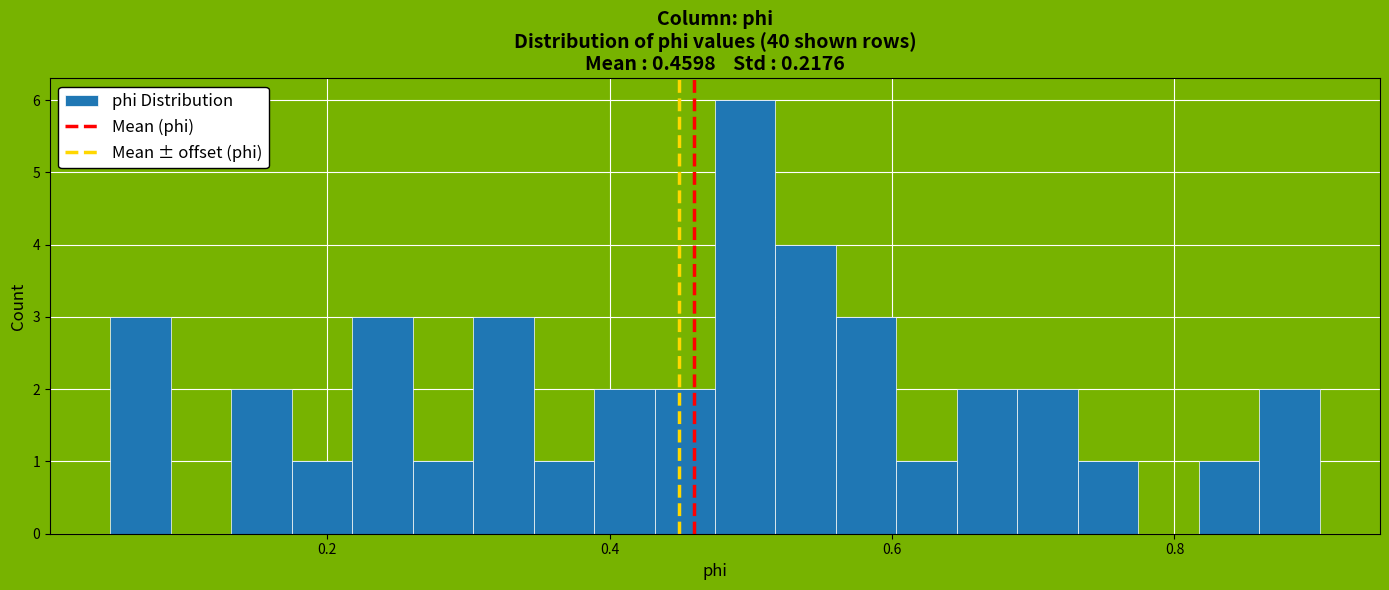

Read against the x-axis, roughly where is the centre of the tallest bar?

0.50